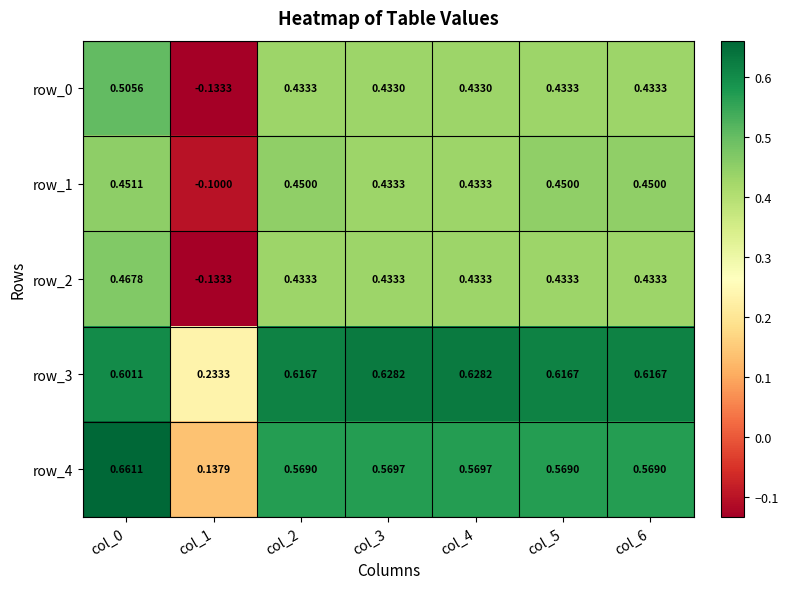

The row_1 series shows 0.7 at col_2. True or false?

False